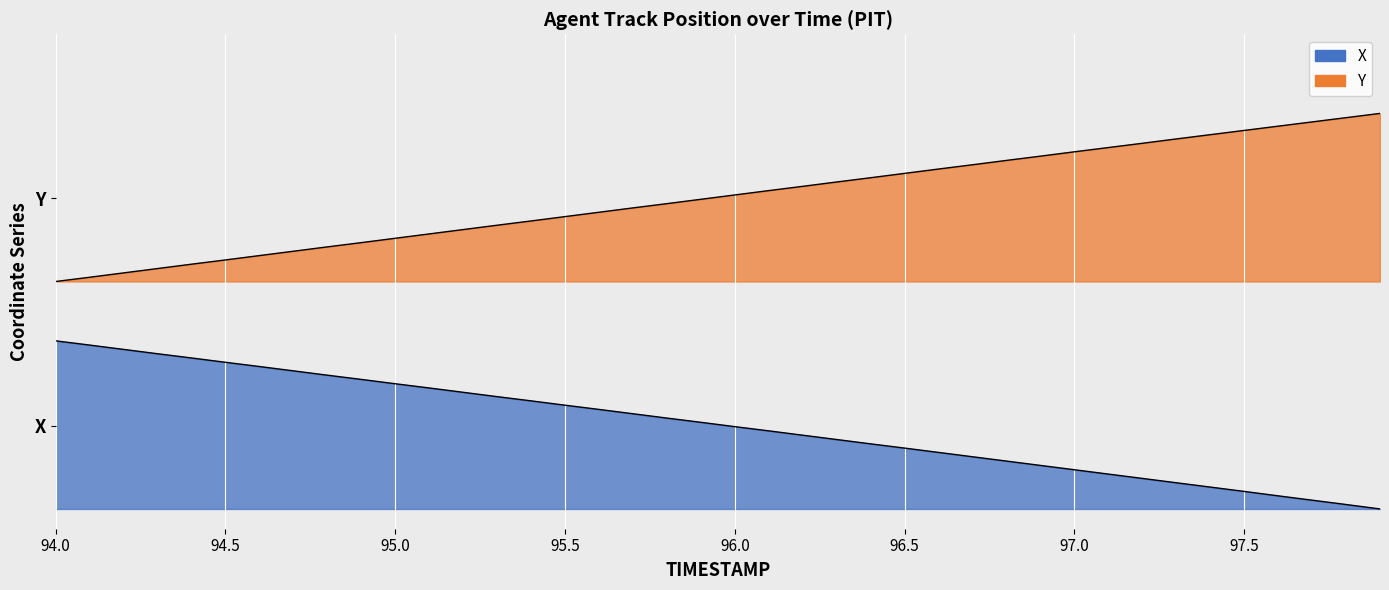

What are all the series names shown in the legend?

X, Y